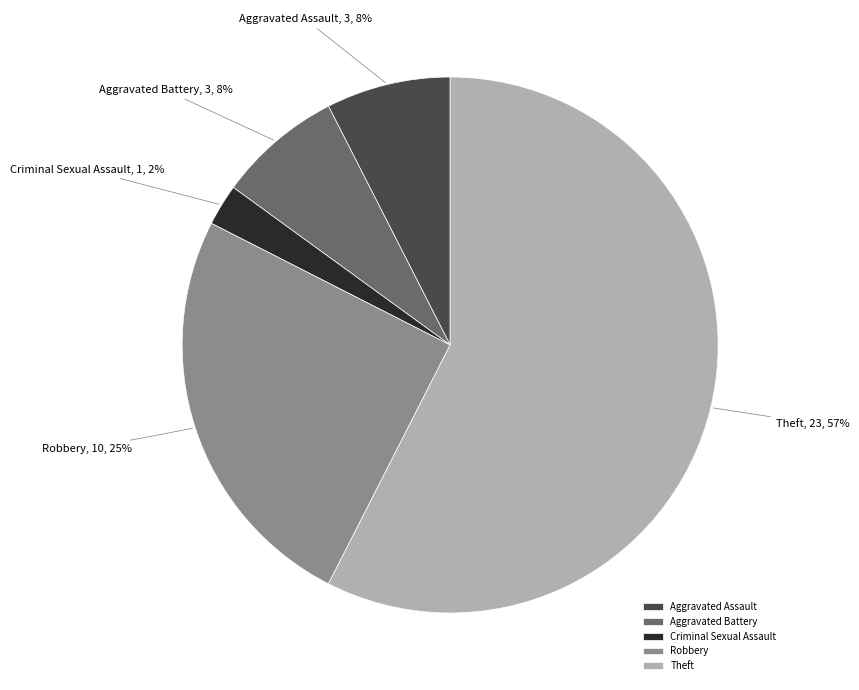

Is there a majority slice in this chart?

Yes